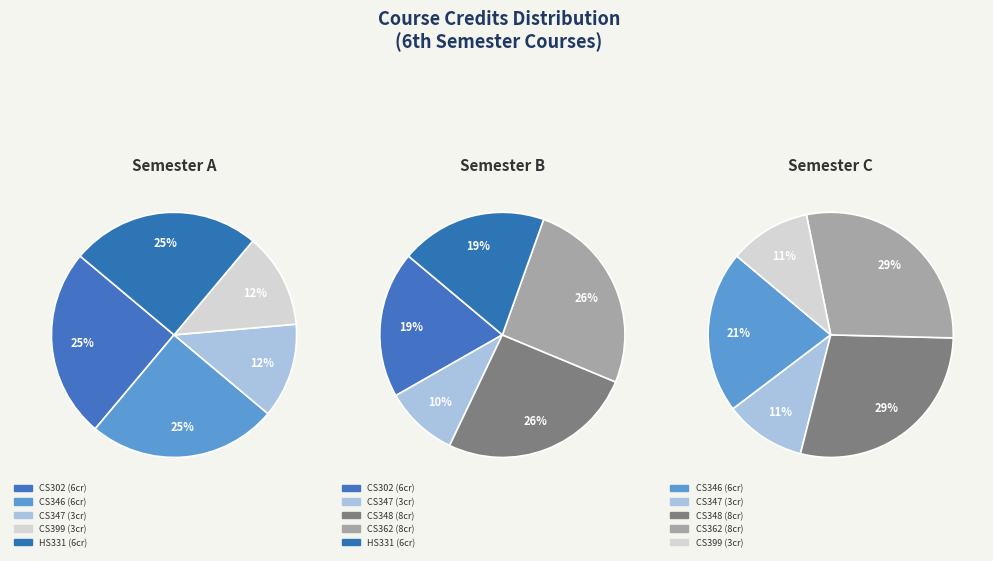

Rank the categories by value from highest to lowest.

CS348, CS362, CS302, CS346, HS331, CS347, CS399